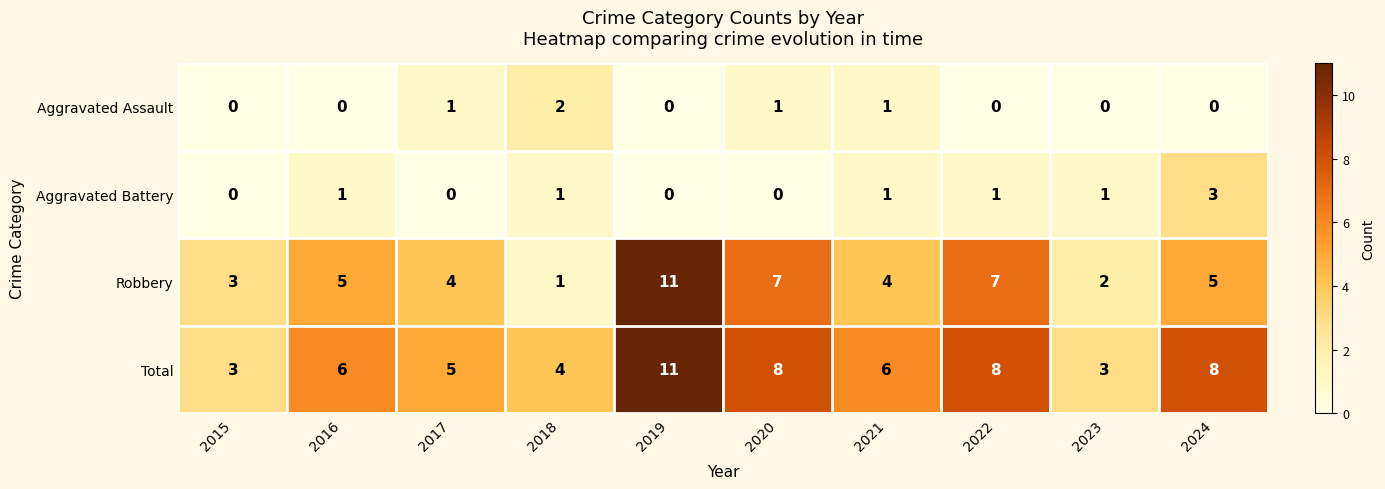

Rank the series at 2023 from highest to lowest value.

Total, Robbery, Aggravated Battery, Aggravated Assault